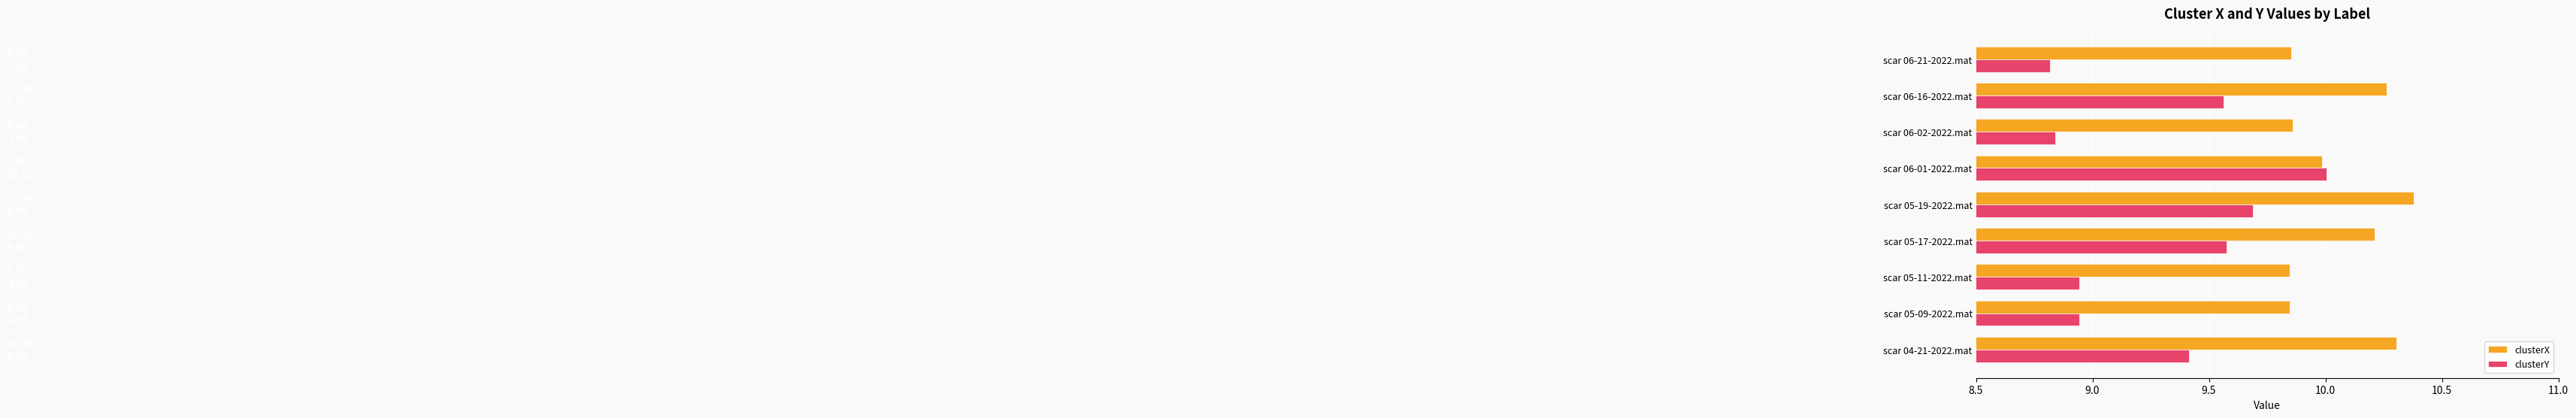

What is the lowest value of the clusterX series?

9.8